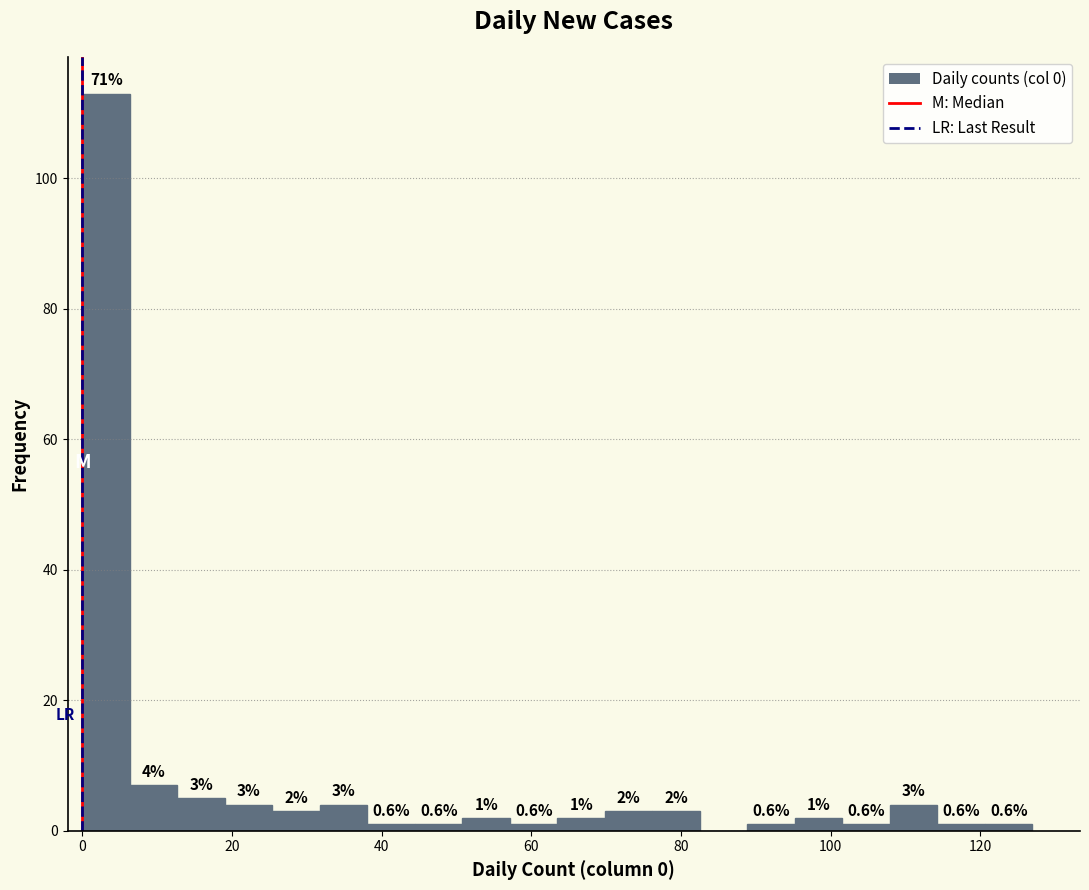

Around what value on the x-axis is the tallest bar? Give the approximate position of its centre, as read against the axis.

4